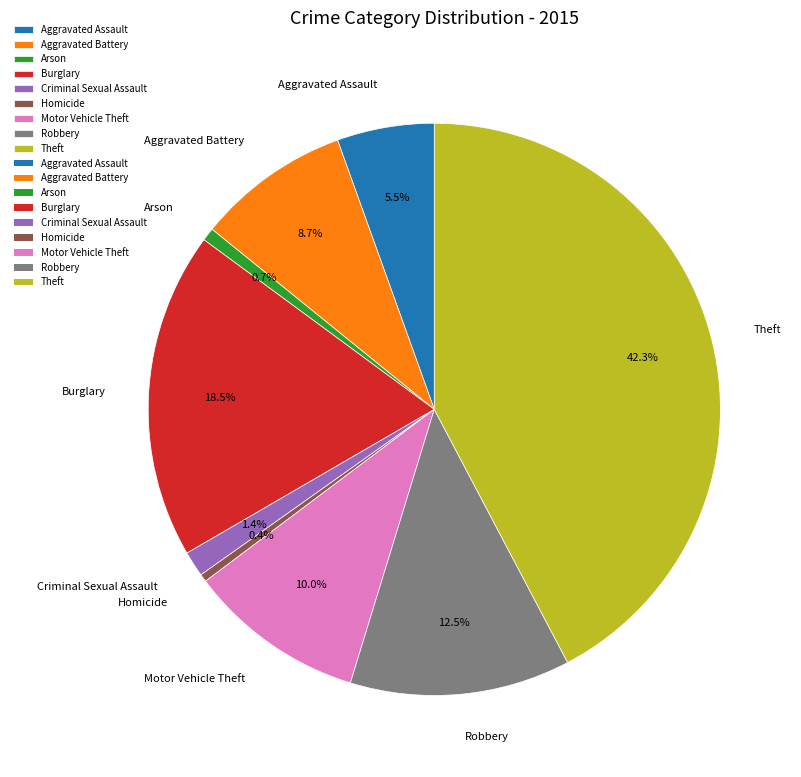

How many segments does this pie chart have?

9